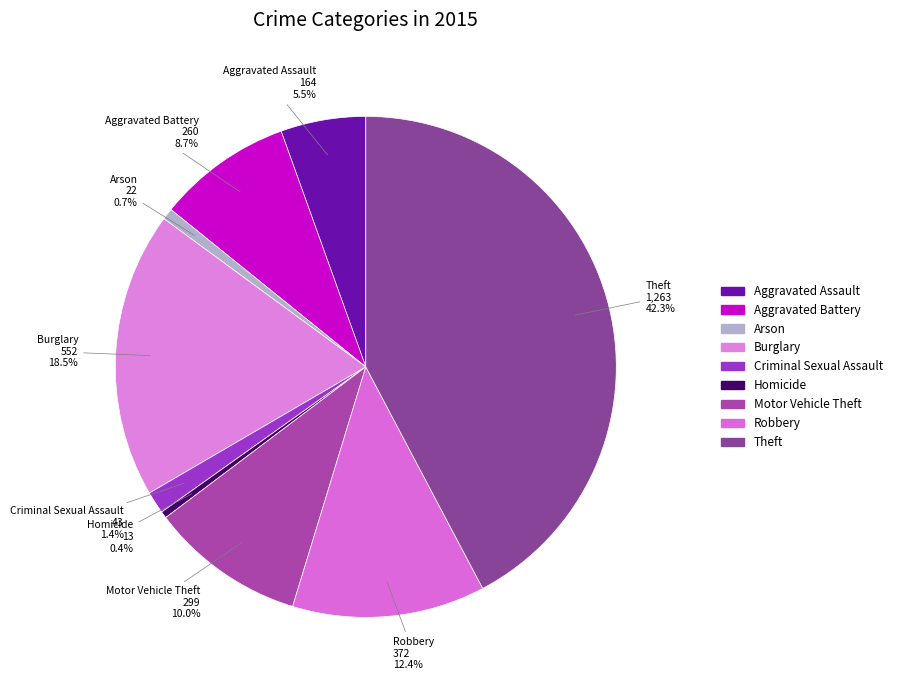

What is the change in value from Aggravated Assault to Motor Vehicle Theft?

+135